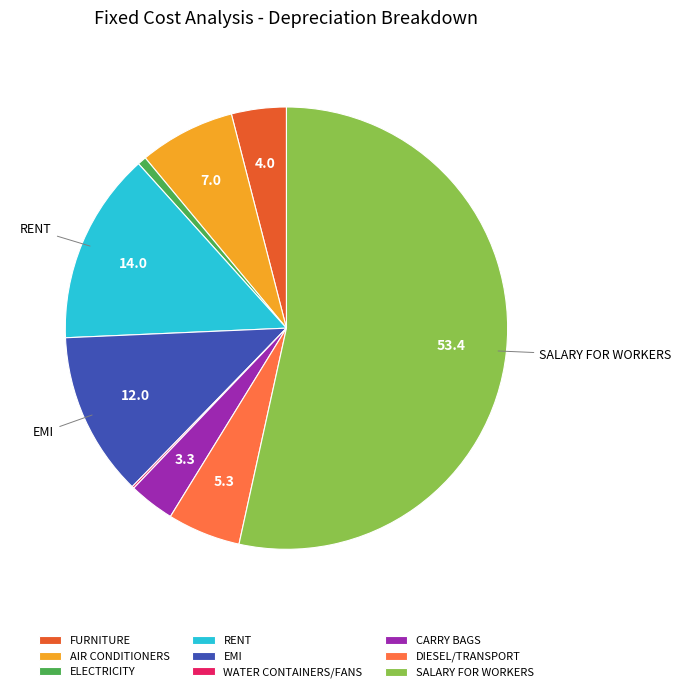

Does any single category account for the majority?

Yes